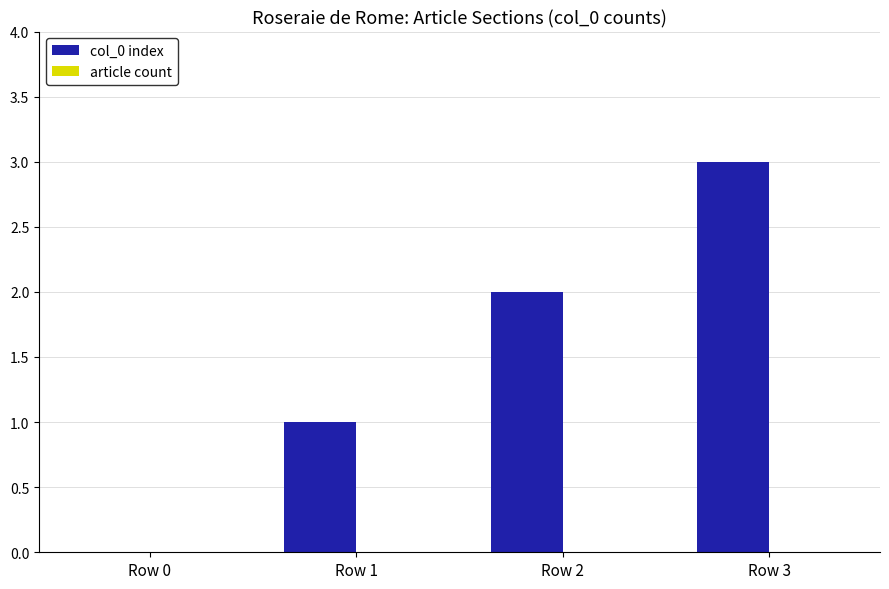

At which category does the chart reach its peak across all series?

Row 3